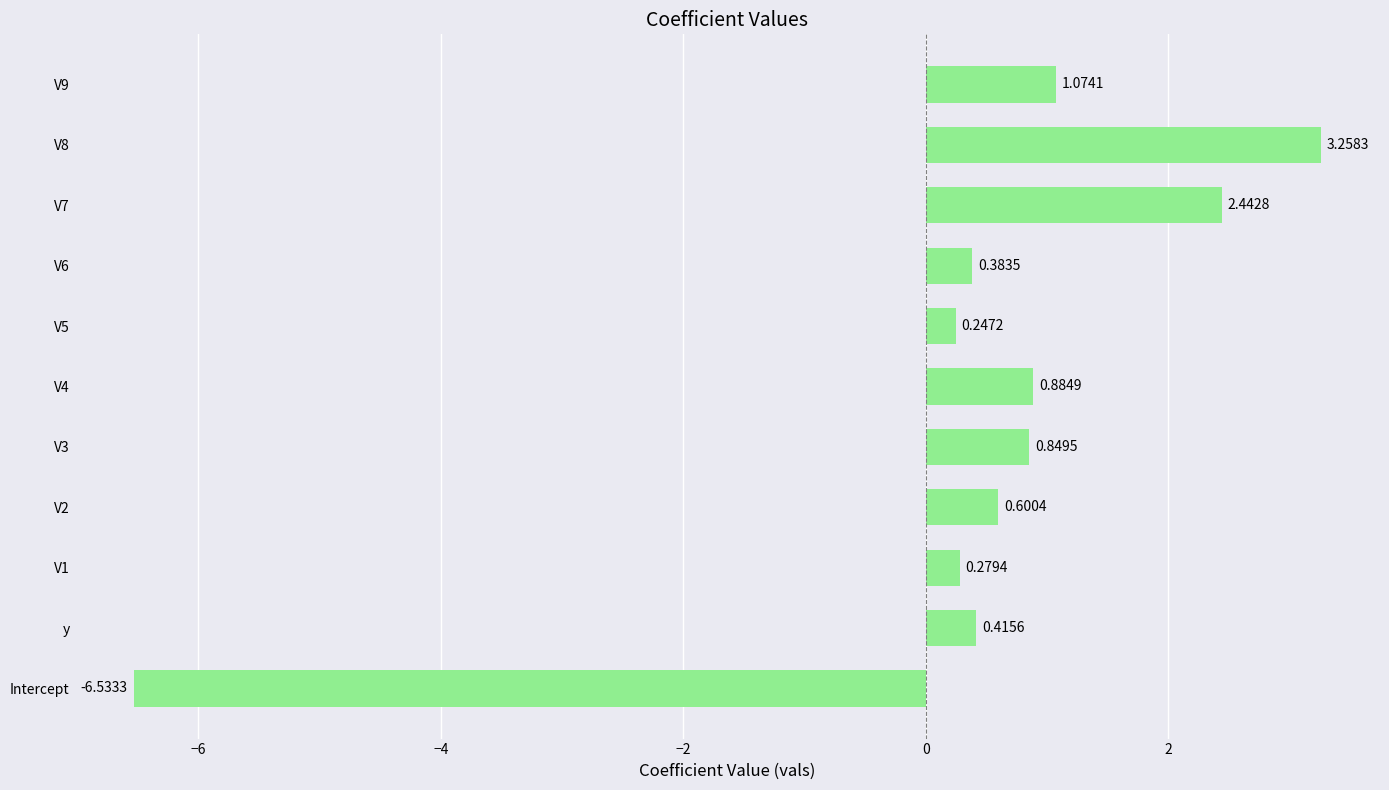

Count the number of values greater than 0.

10